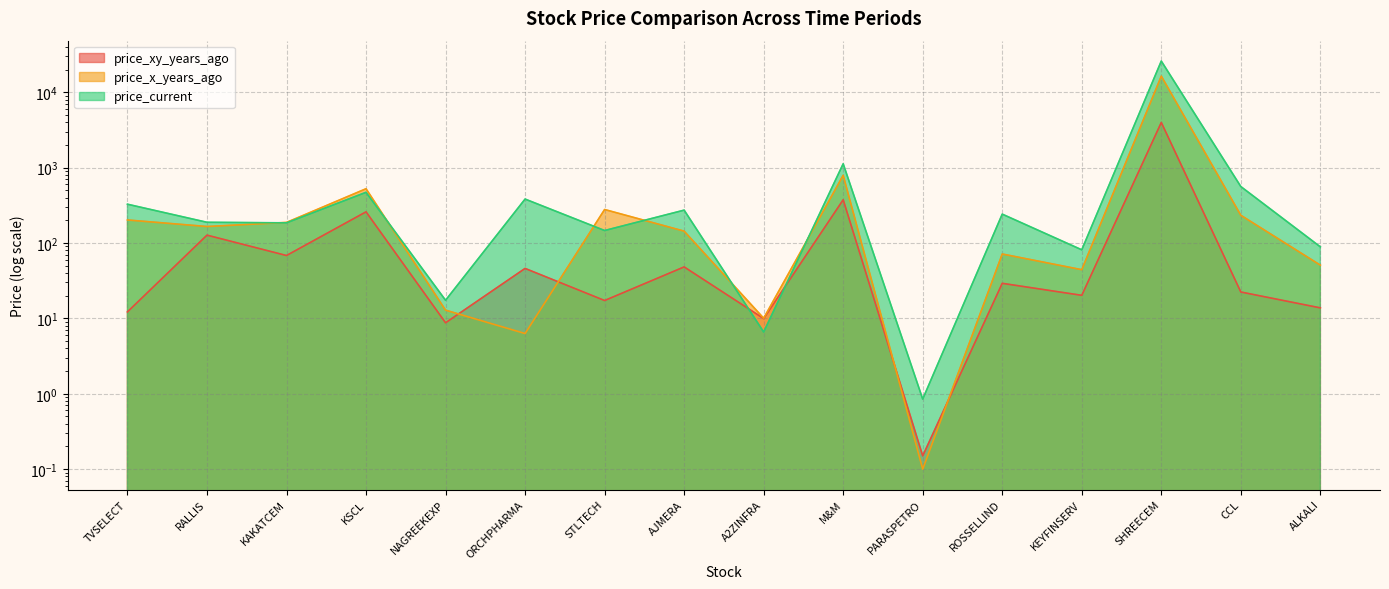

Rank the series by their maximum value, from highest to lowest.

price_current, price_x_years_ago, price_xy_years_ago